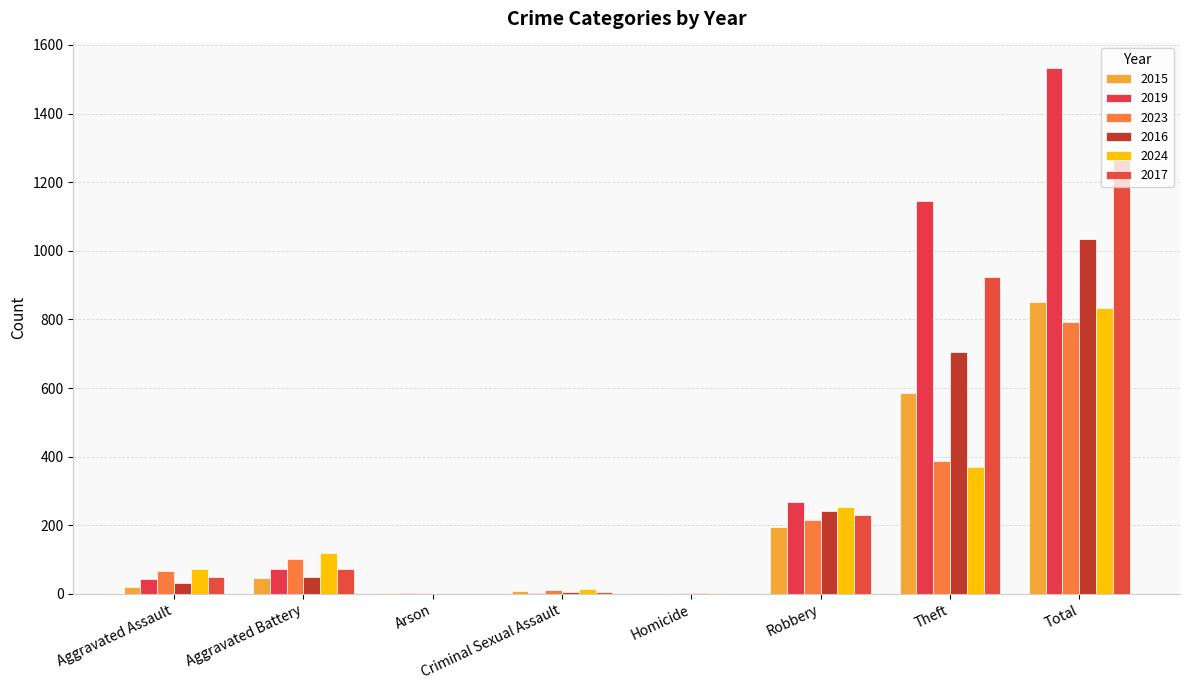

Where is 2019 nearest to the value 766?

Theft